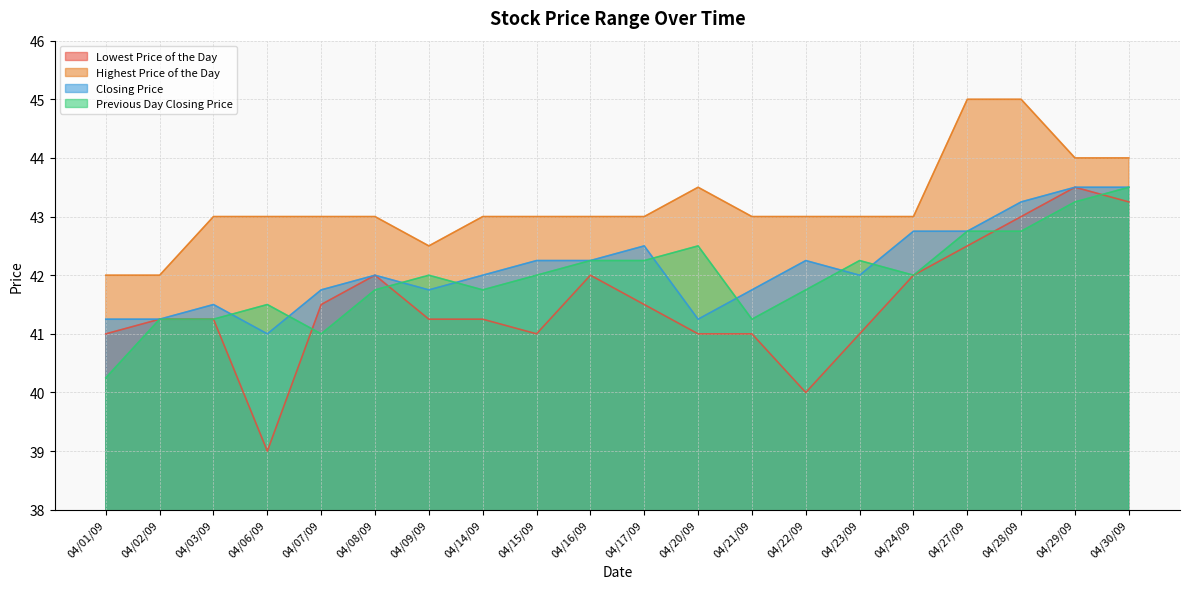

Is the value of Previous Day Closing Price at 04/14/09 greater than the value of Lowest Price of the Day at 04/27/09?

No